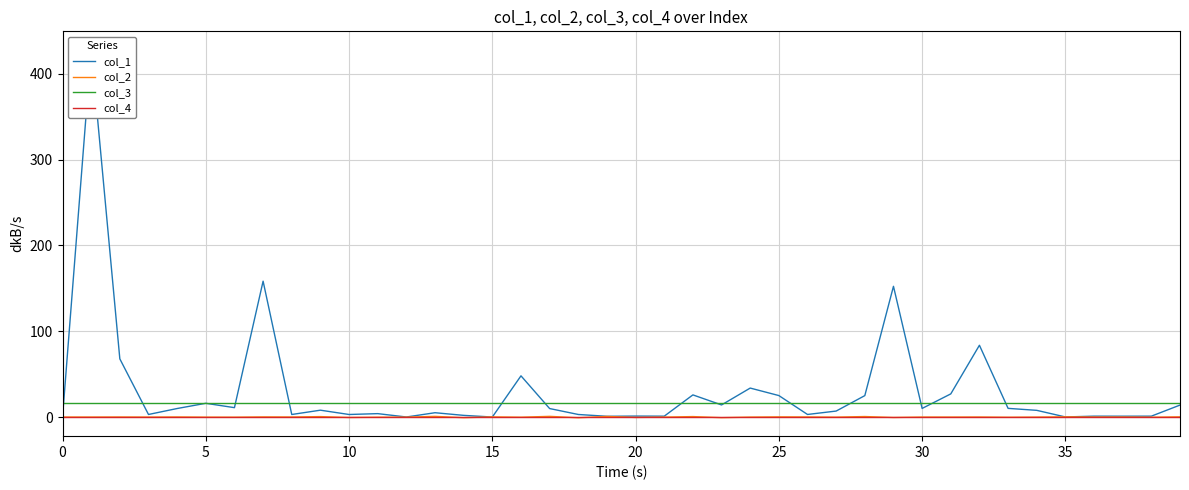

True or false: col_3 and col_4 intersect in this chart.

False